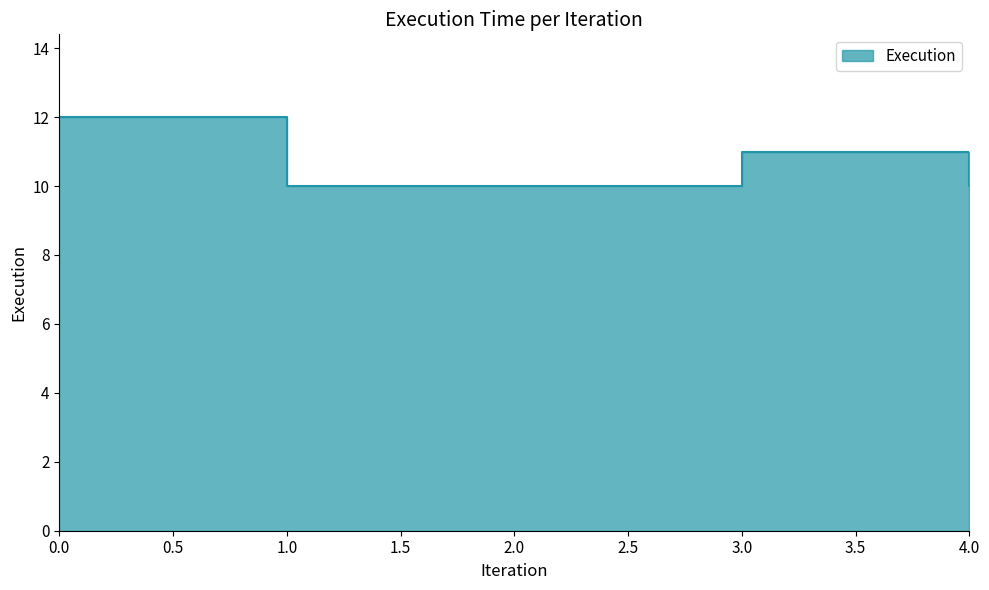

Reading left to right, what are all the values shown in this chart?

12	10	10	11	10